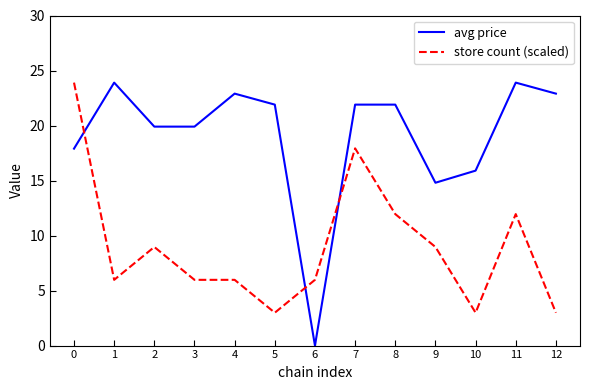

At how many categories does at least one series exceed 1?

13